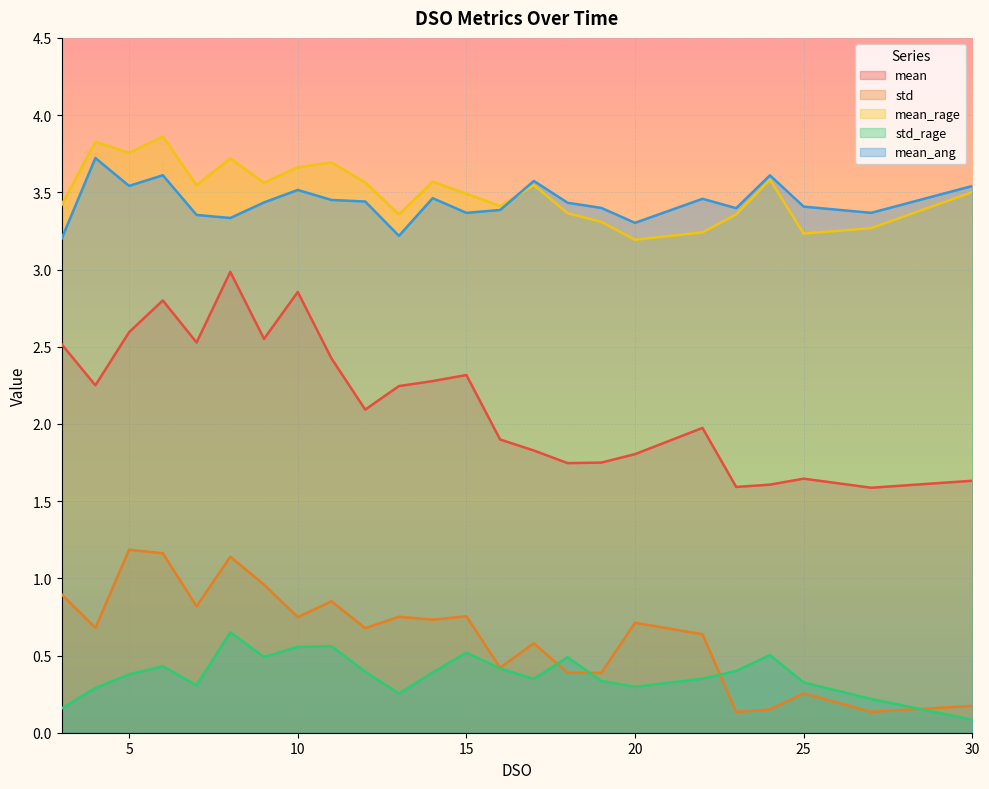

True or false: std_rage has more than 0 points higher than both neighbors.

True